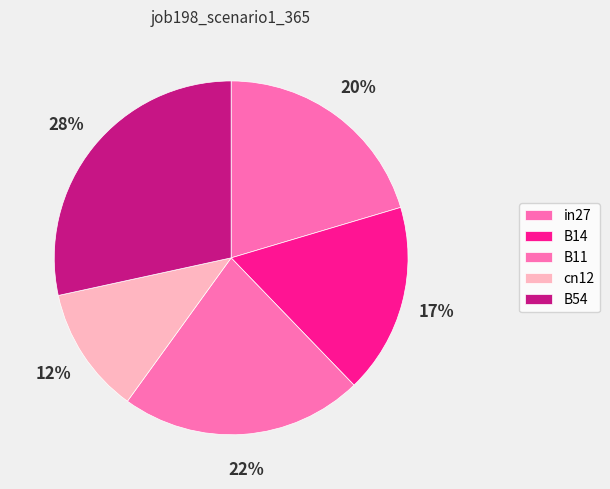

Rank the categories by value from lowest to highest.

cn12, B14, in27, B11, B54